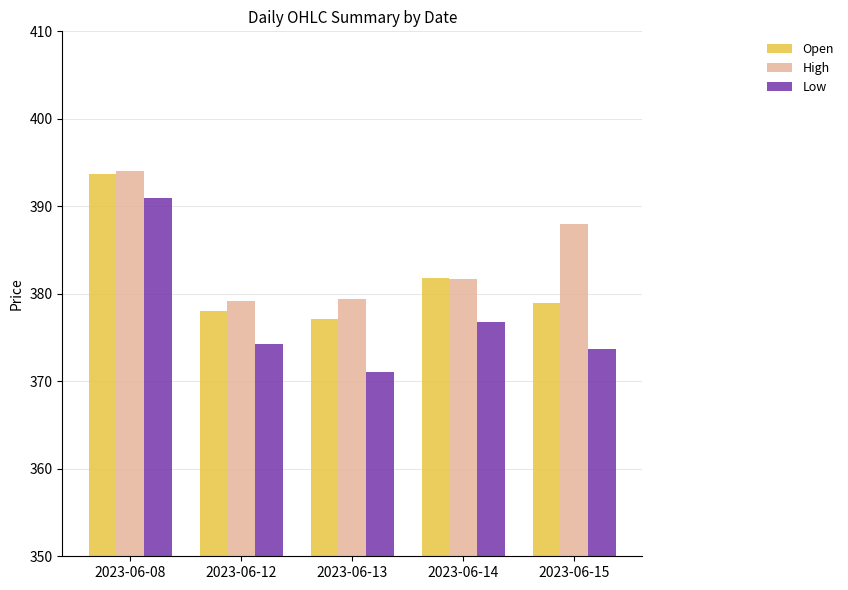

How many categories are shown in the chart?

5